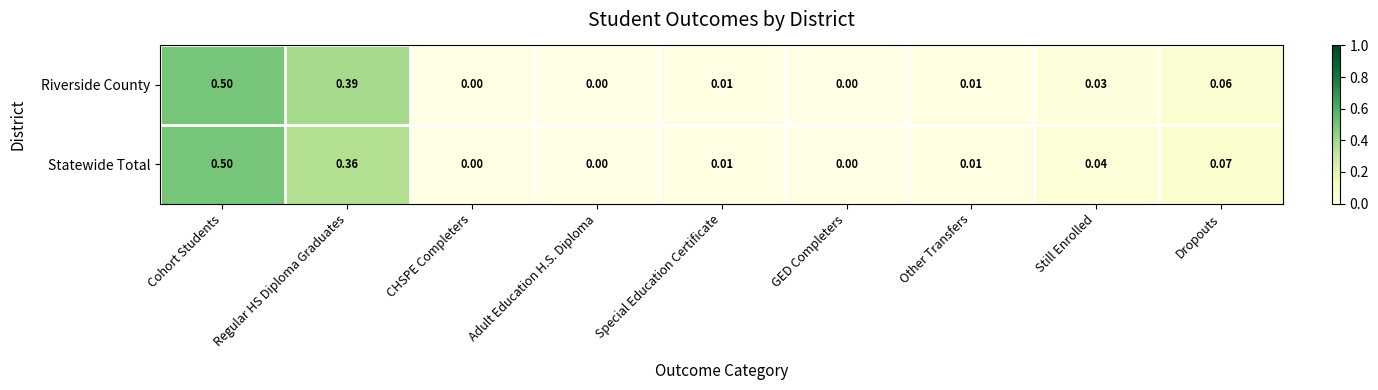

Which category has the highest value across all series?

Cohort Students